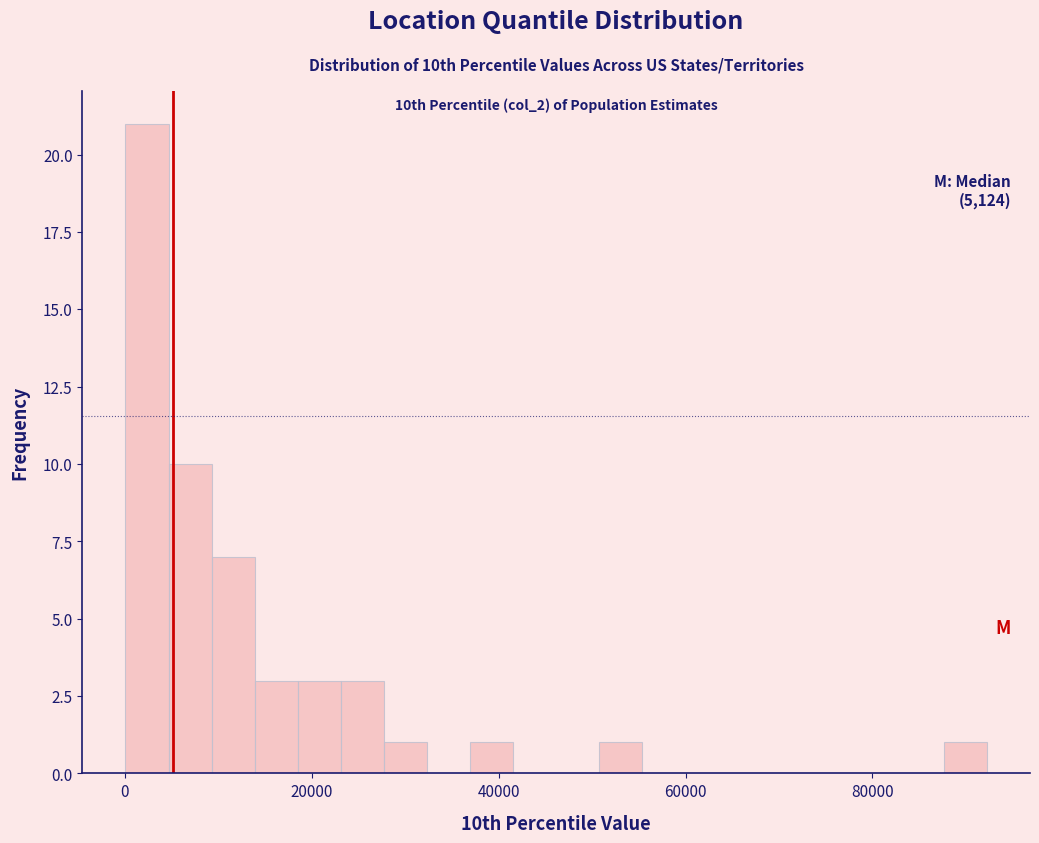

Around what value on the x-axis is the tallest bar? Give the approximate position of its centre, as read against the axis.

2000